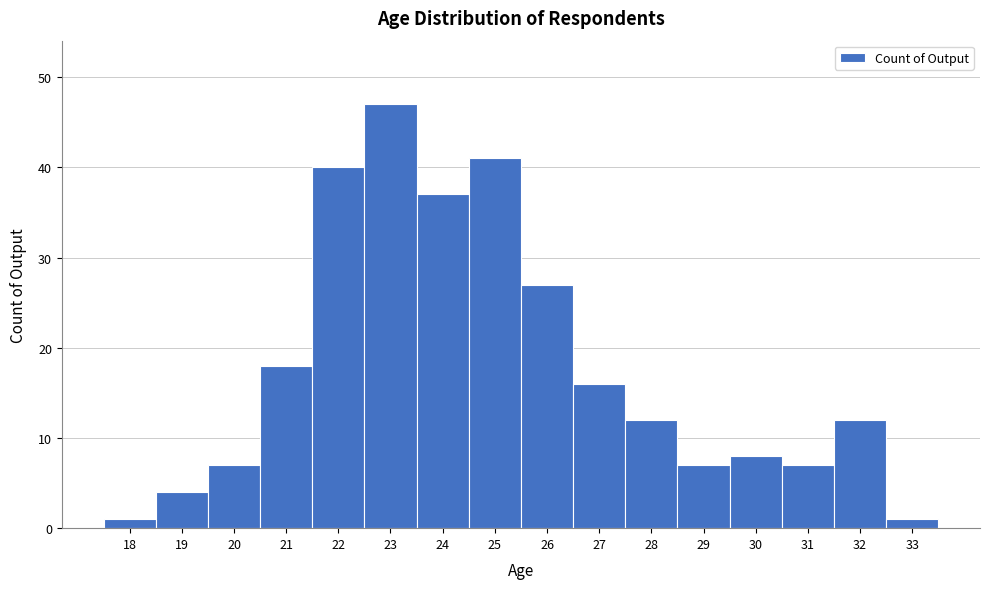

Reading left to right, list every bar in this chart as the range it spans on the x-axis followed by its height. The values are not printed on the chart, so give them approximately, as read against the axis.

17.5 to 18.5: 1
18.5 to 19.5: 4
19.5 to 20.5: 7
20.5 to 21.5: 18
21.5 to 22.5: 40
22.5 to 23.5: 47
23.5 to 24.5: 37
24.5 to 25.5: 41
25.5 to 26.5: 27
26.5 to 27.5: 16
27.5 to 28.5: 12
28.5 to 29.5: 7
29.5 to 30.5: 8
30.5 to 31.5: 7
31.5 to 32.5: 12
32.5 to 33.5: 1